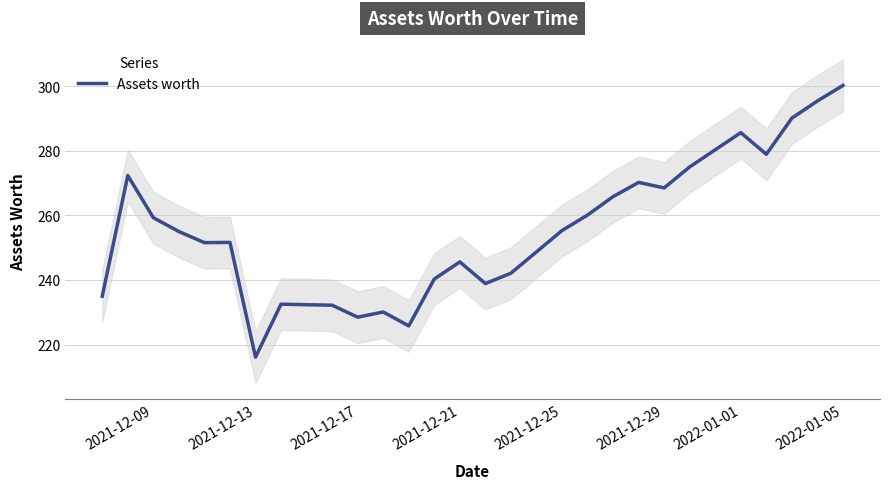

What is the highest value of the Assets worth series?

300.2